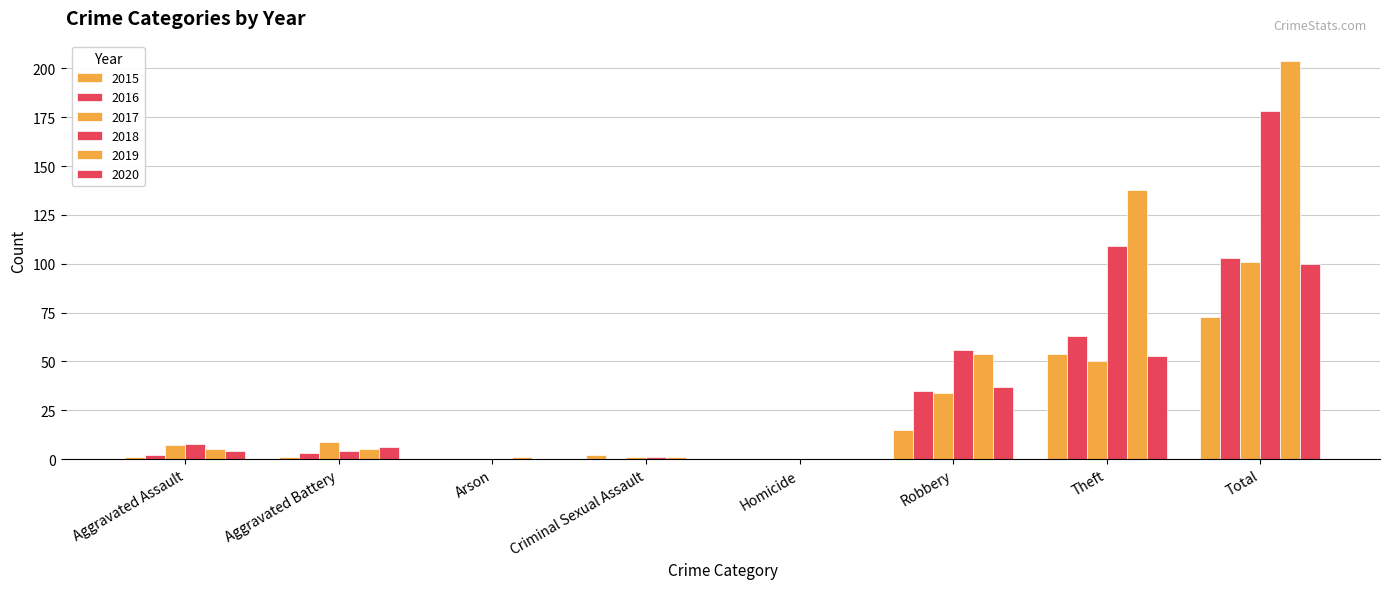

What is the difference between the 2018 values at Criminal Sexual Assault and Theft?

108